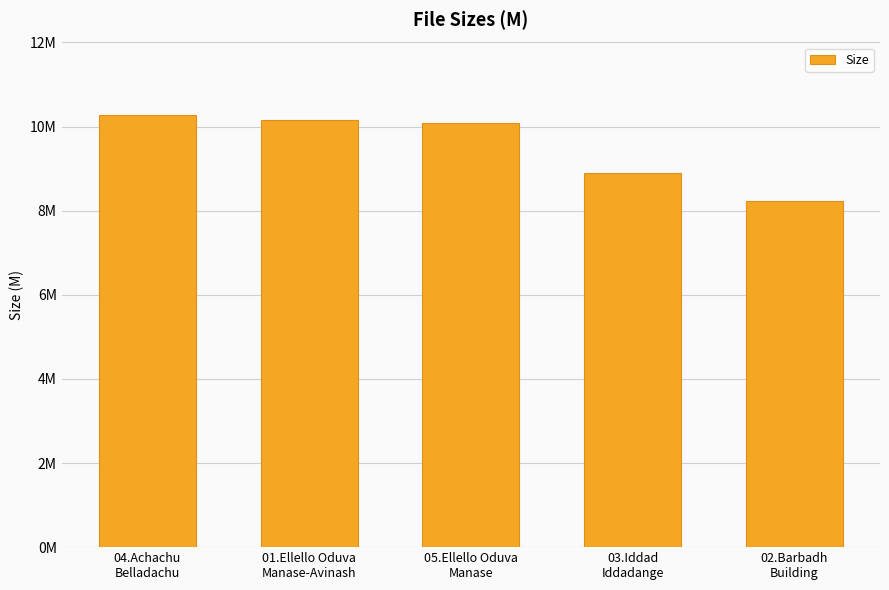

Are the bars horizontal?

No